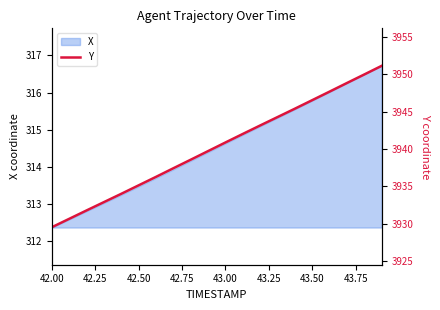

The X series shows 488.0 at 42.50. True or false?

False